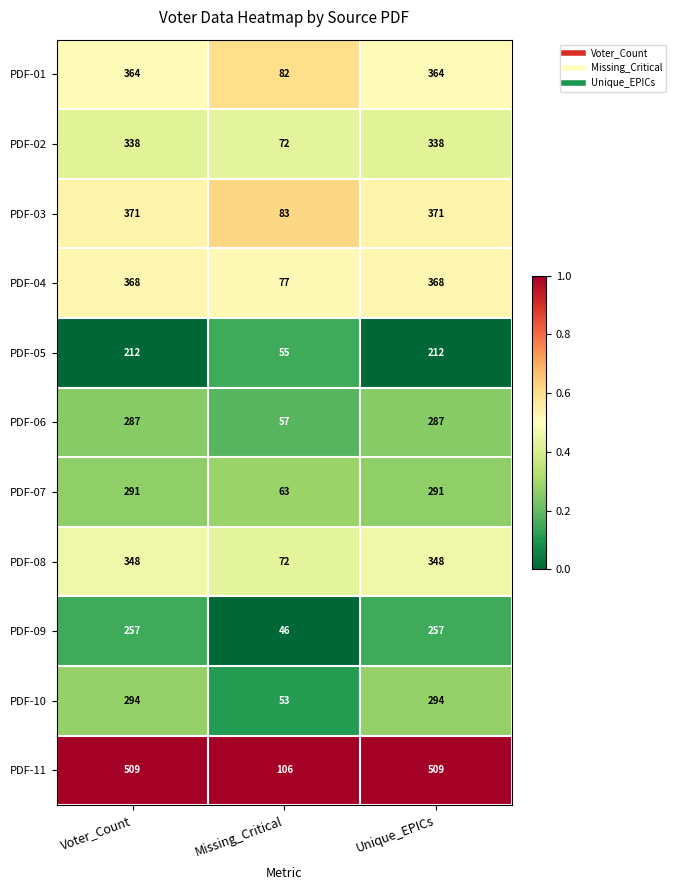

What is the lowest value of the PDF-11 series?

106